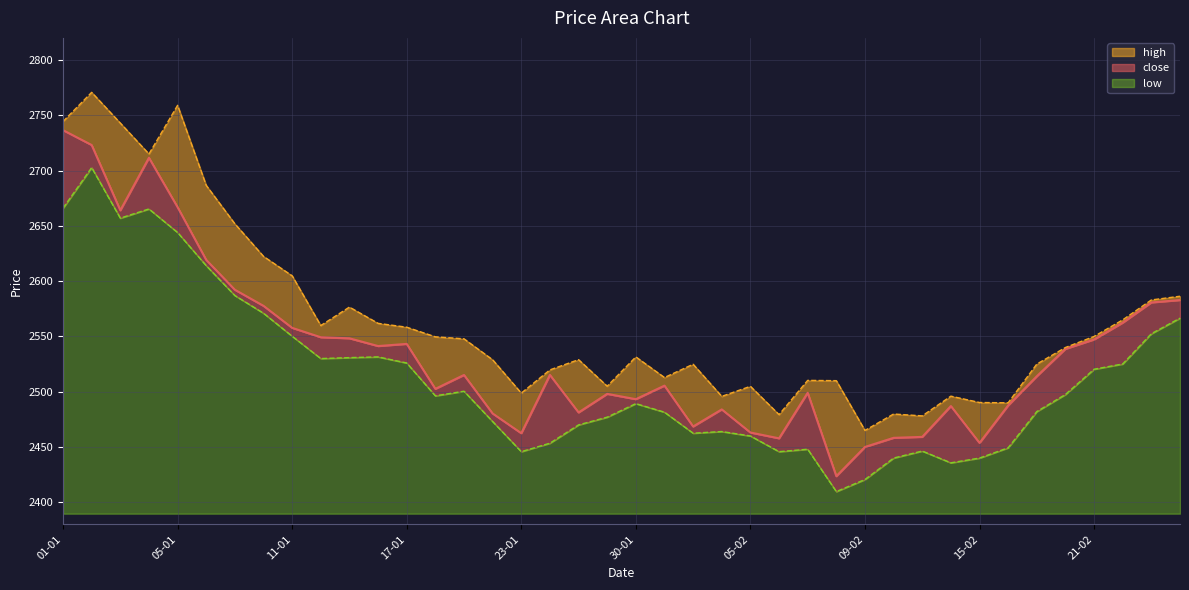

Reading left to right, transcribe all the data shown in this chart.

close: 01-01=2736.6	02-01=2723.1	03-01=2664.1	04-01=2711.6	05-01=2666.9	08-01=2619.2	09-01=2592.2	10-01=2577.7	11-01=2557.8	12-01=2549.2	15-01=2548.3	16-01=2541.3	17-01=2543.2	18-01=2502.6	19-01=2515.2	20-01=2480.3	23-01=2462.4	24-01=2515.2	25-01=2481.2	29-01=2498.1	30-01=2493.2	31-01=2505.5	01-02=2468.6	02-02=2484.0	05-02=2463.1	06-02=2457.8	07-02=2499.1	08-02=2423.6	09-02=2450.1	12-02=2458.3	13-02=2459.2	14-02=2487.1	15-02=2453.7	16-02=2487.6	19-02=2514.0	20-02=2538.8	21-02=2547.2	22-02=2562.4	23-02=2580.8	26-02=2582.9
high: 01-01=2744.4	02-01=2770.8	03-01=2742.9	04-01=2715.0	05-01=2759.0	08-01=2686.6	09-01=2651.8	10-01=2622.4	11-01=2604.8	12-01=2559.8	15-01=2576.6	16-01=2561.8	17-01=2558.3	18-01=2549.7	19-01=2547.8	20-01=2528.9	23-01=2498.8	24-01=2519.8	25-01=2529.0	29-01=2505.0	30-01=2531.5	31-01=2512.8	01-02=2524.8	02-02=2495.8	05-02=2504.9	06-02=2479.3	07-02=2510.2	08-02=2510.0	09-02=2465.0	12-02=2479.8	13-02=2478.2	14-02=2496.0	15-02=2490.2	16-02=2490.0	19-02=2525.0	20-02=2540.0	21-02=2550.0	22-02=2565.0	23-02=2583.0	26-02=2586.3
low: 01-01=2666.0	02-01=2702.7	03-01=2657.0	04-01=2665.3	05-01=2644.0	08-01=2614.0	09-01=2587.0	10-01=2571.0	11-01=2550.2	12-01=2530.0	15-01=2530.8	16-01=2531.5	17-01=2526.0	18-01=2496.3	19-01=2500.4	20-01=2473.1	23-01=2445.8	24-01=2453.4	25-01=2470.0	29-01=2477.0	30-01=2489.2	31-01=2481.5	01-02=2462.5	02-02=2464.0	05-02=2460.0	06-02=2445.8	07-02=2448.0	08-02=2409.7	09-02=2420.6	12-02=2440.0	13-02=2446.3	14-02=2435.7	15-02=2440.0	16-02=2449.3	19-02=2482.1	20-02=2497.5	21-02=2520.3	22-02=2525.1	23-02=2552.4	26-02=2566.6